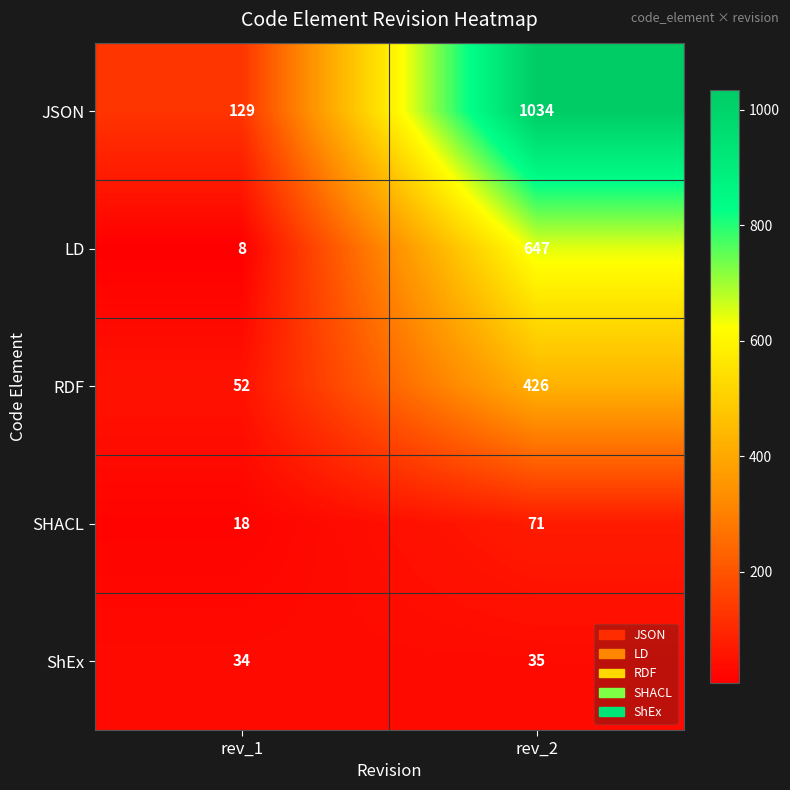

Is it true that ShEx equals 34 at rev_1?

True